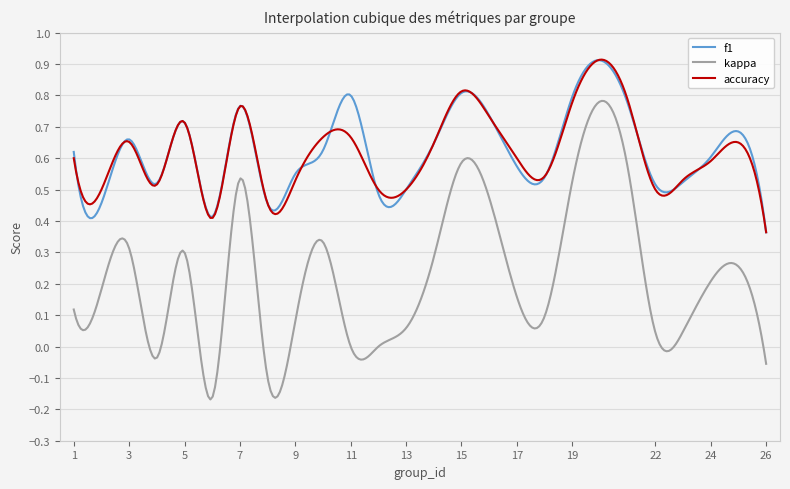

At how many categories does at least one series exceed 0?

300